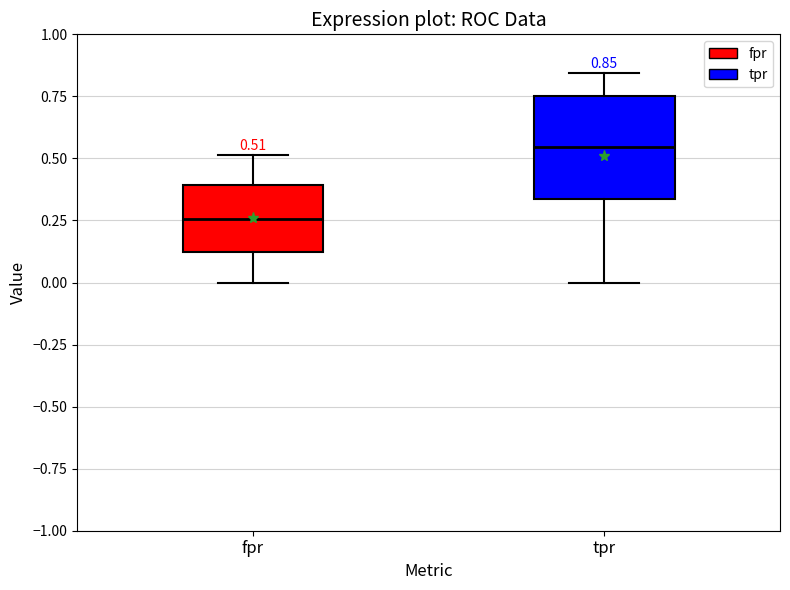

Comparing the boxes themselves (not the whiskers), which one is the tallest?

tpr